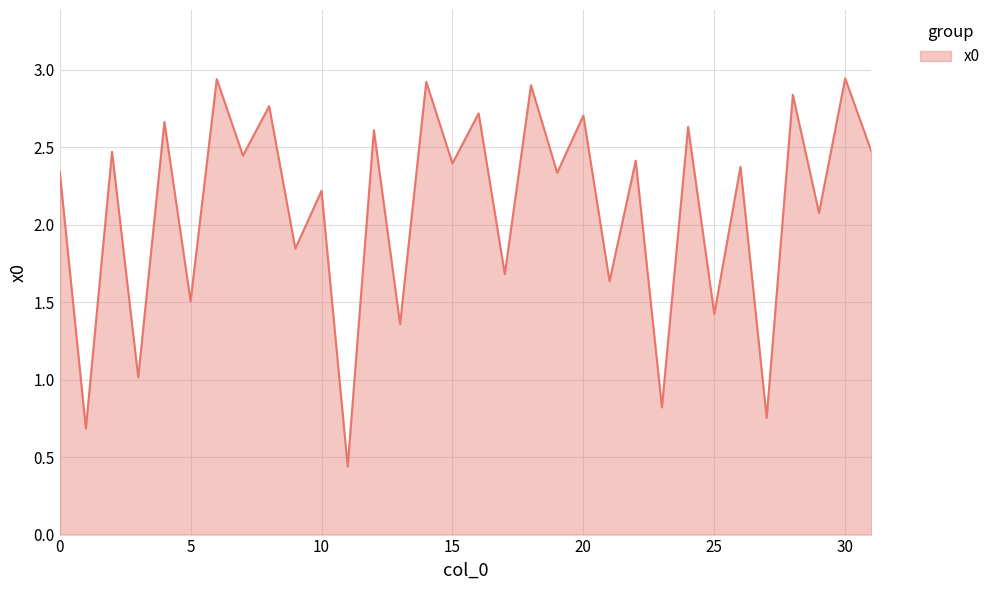

What is the difference between the maximum and minimum values?

2.5